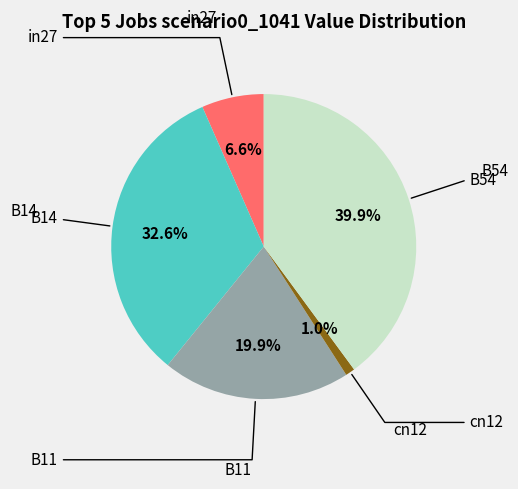

Is there any slice that represents more than half of the pie?

No